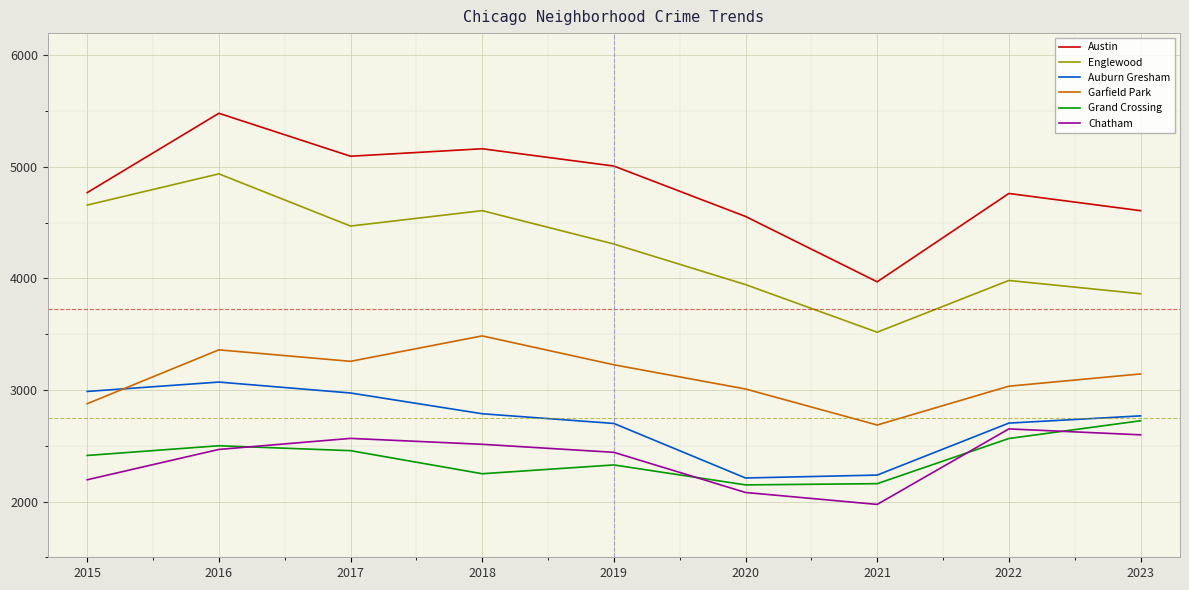

At which label does Englewood first exceed 4309?

2015